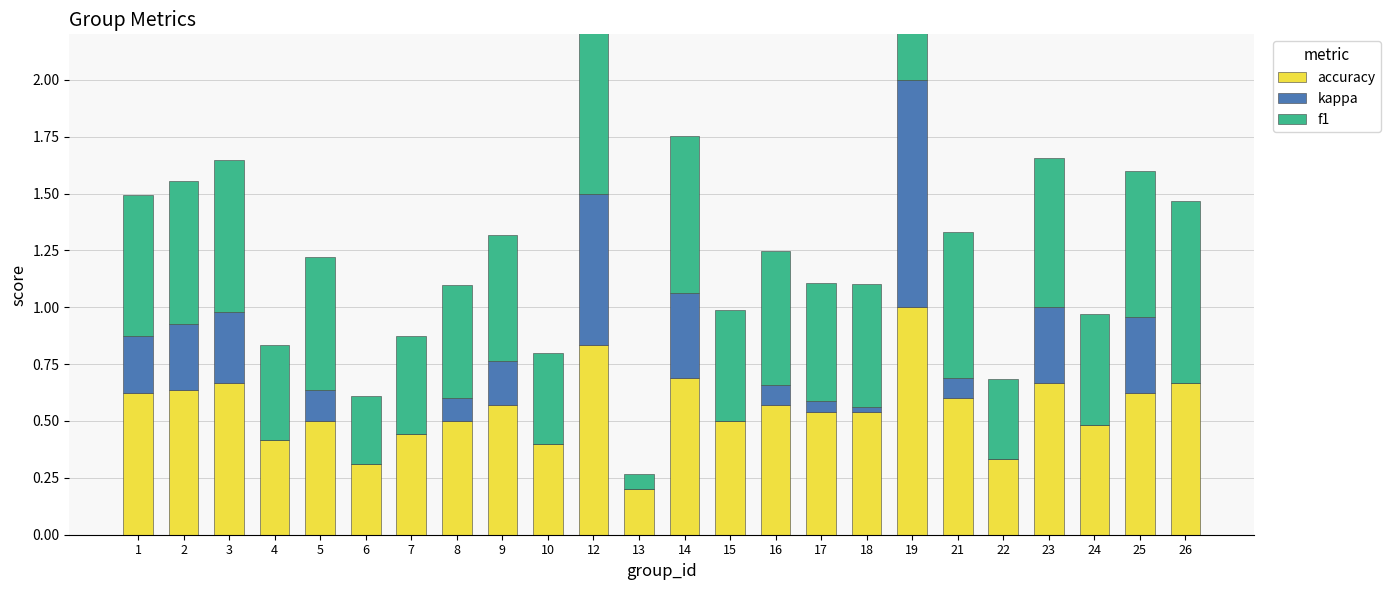

Between 15 and 24, which is larger?

15